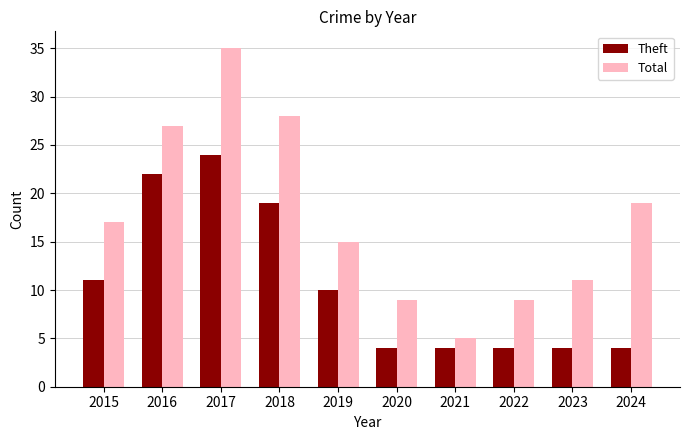

At which category does the chart reach its peak across all series?

2017